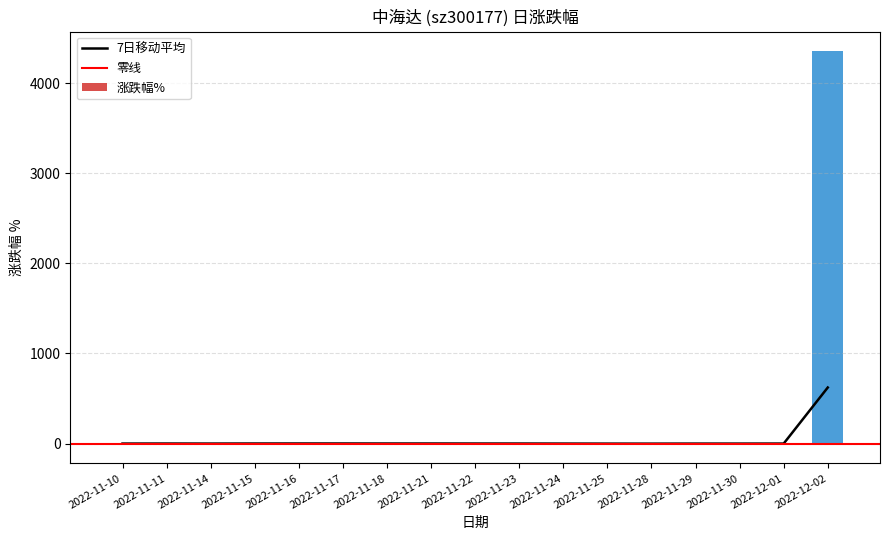

Rank the categories by value from highest to lowest.

2022-12-02, 2022-11-15, 2022-11-29, 2022-11-16, 2022-12-01, 2022-11-17, 2022-11-21, 2022-11-30, 2022-11-11, 2022-11-10, 2022-11-24, 2022-11-28, 2022-11-14, 2022-11-23, 2022-11-18, 2022-11-25, 2022-11-22